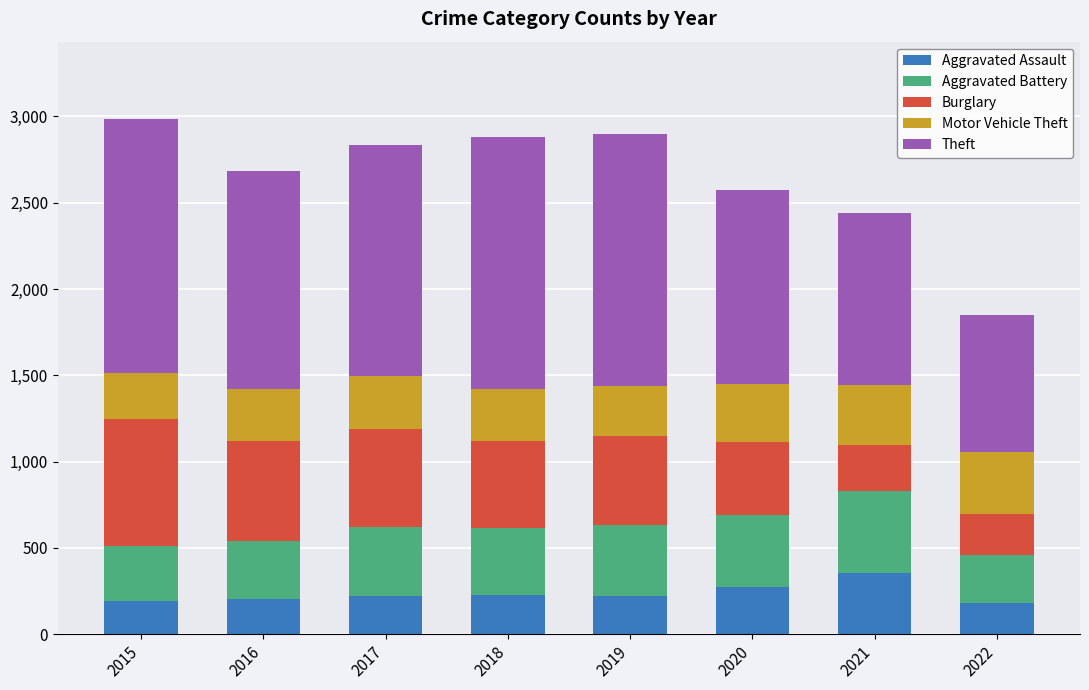

Is it true that Aggravated Assault equals 353 at 2021?

True